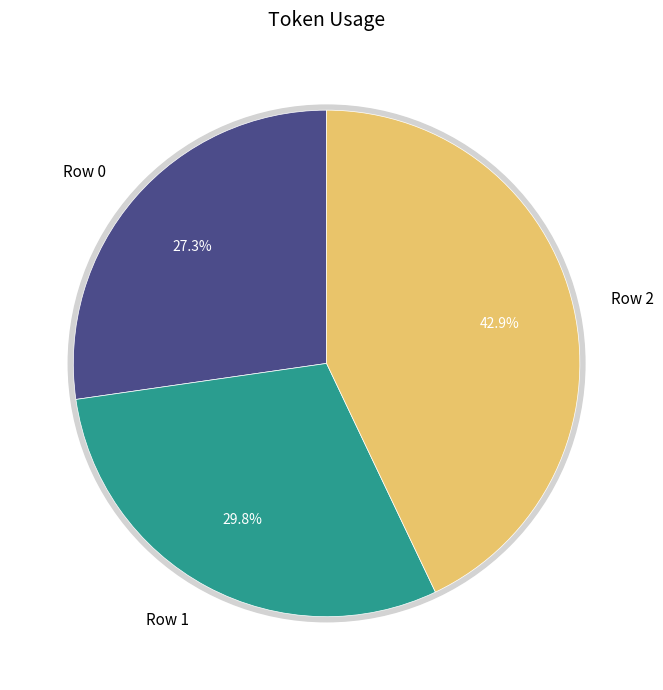

To the nearest percent, what portion does Row 2 represent?

43%